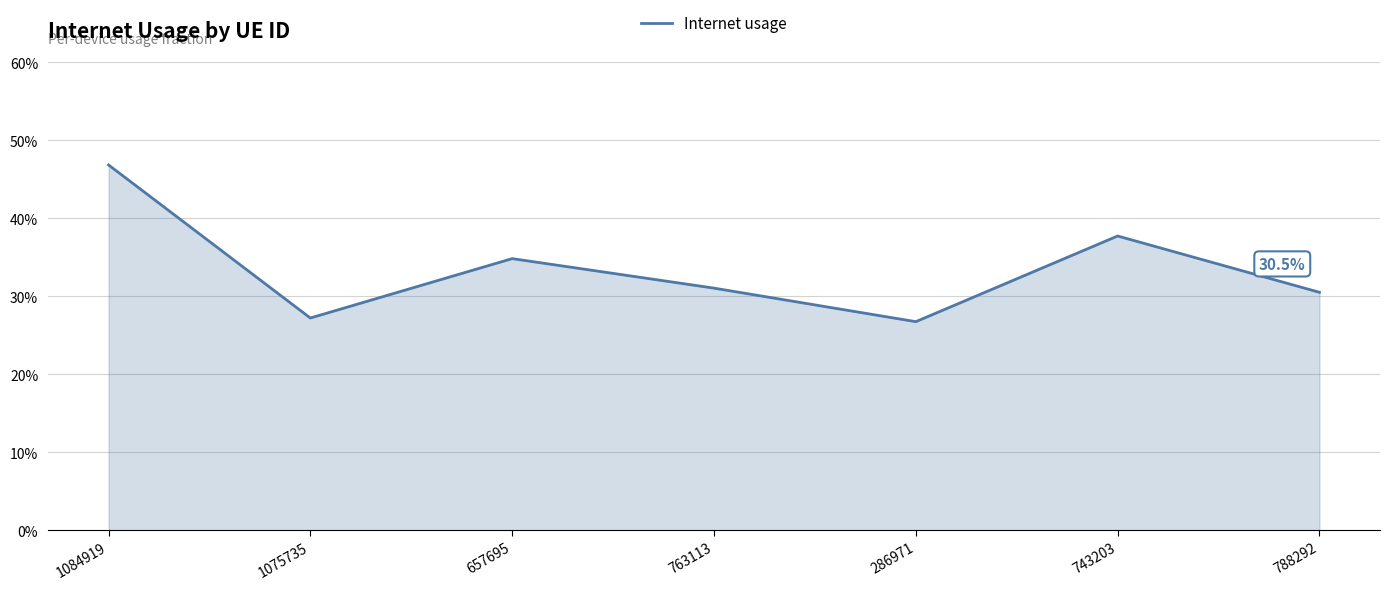

True or false: there are more than 1 points higher than both neighbors.

True